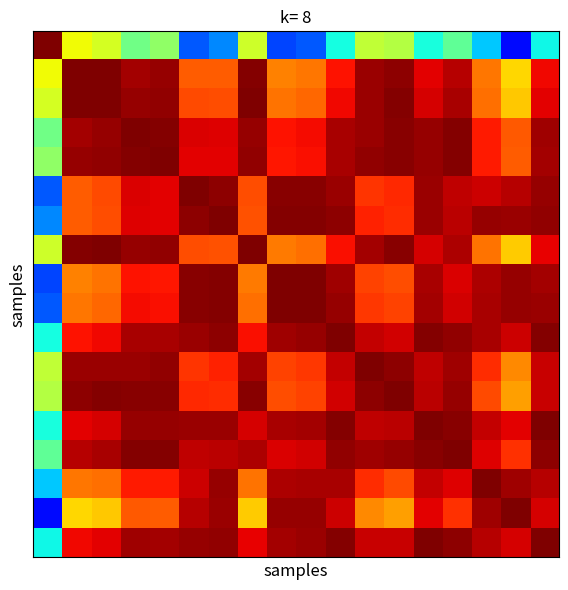

How many categories are shown in the chart?

18